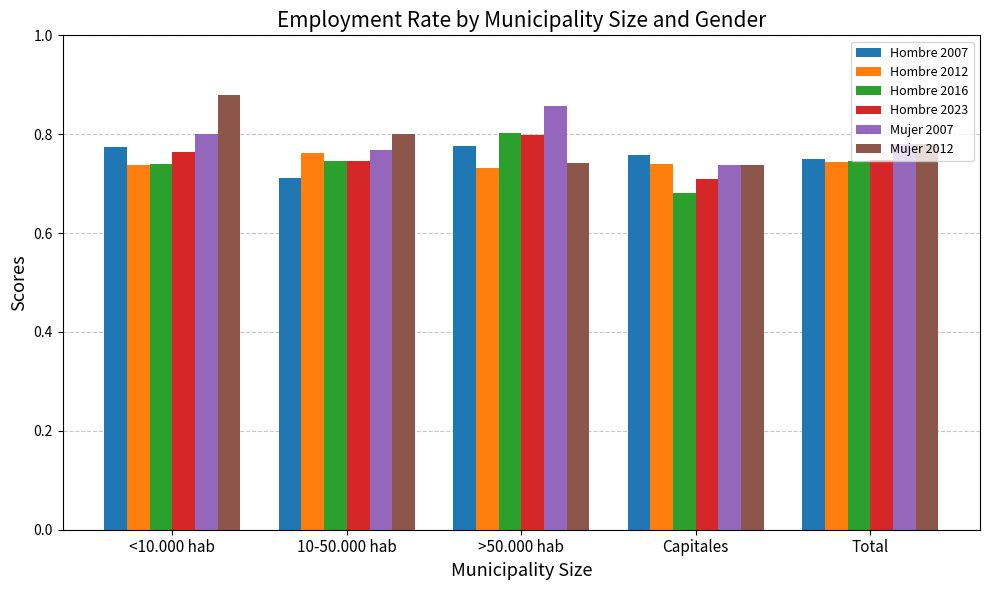

What is the total value across all series at Total?

4.5